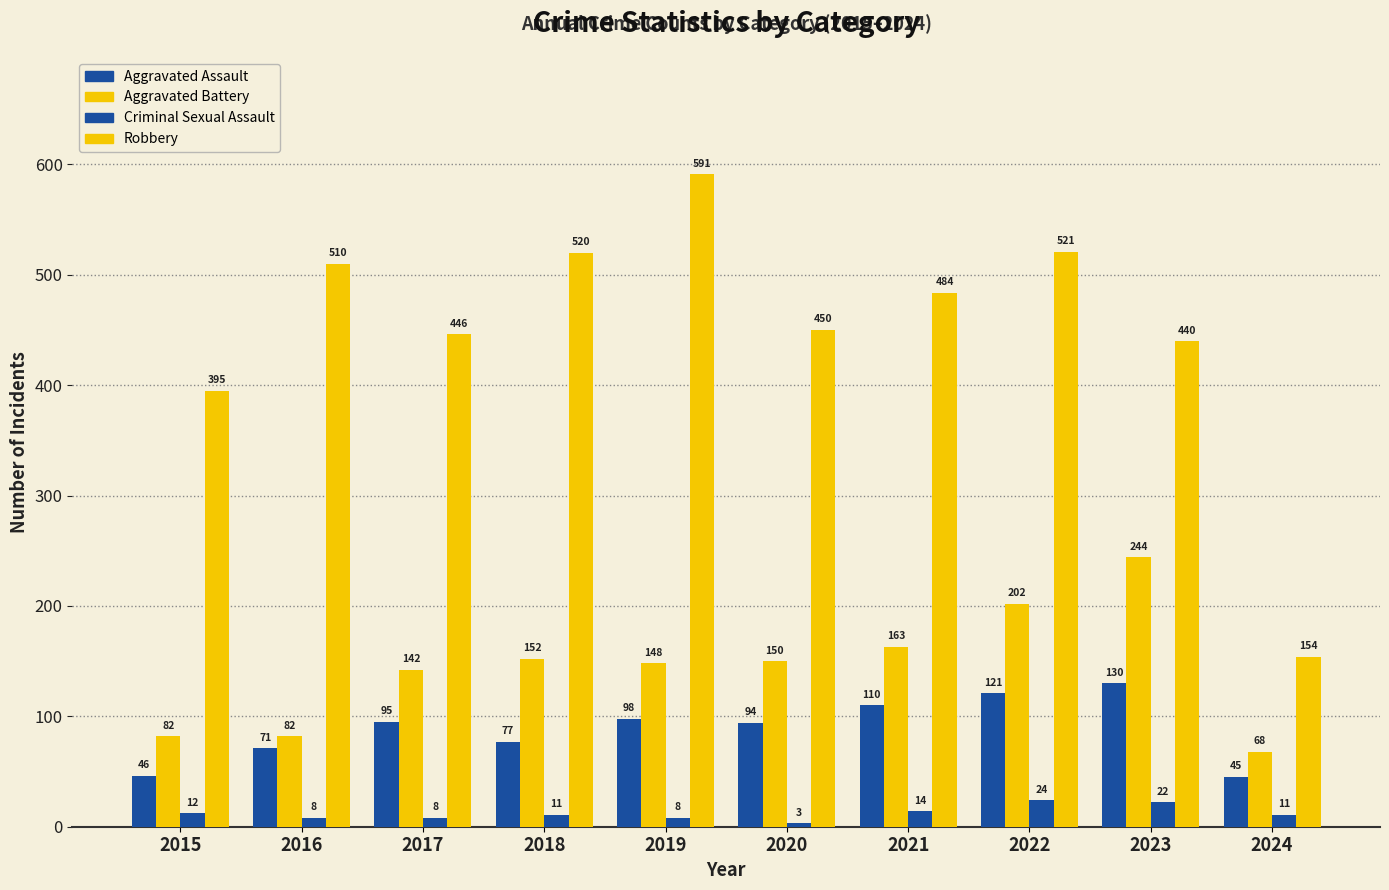

At how many categories does at least one series exceed 144?

10